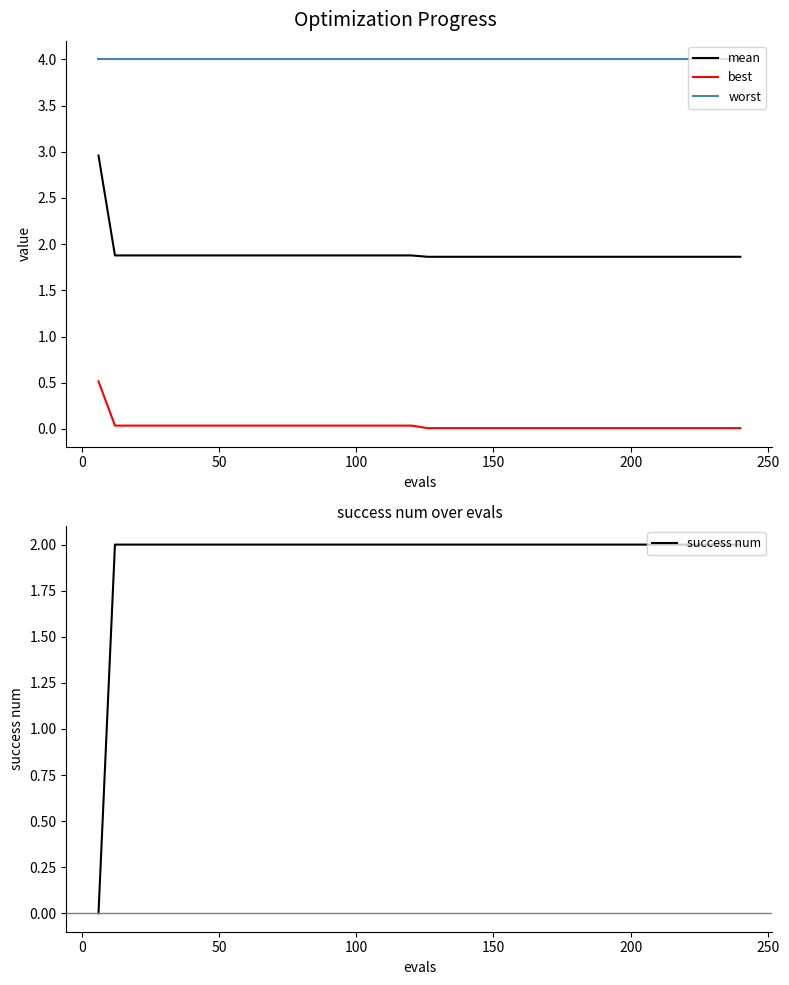

Reading left to right, transcribe all the data shown in this chart.

mean: 3.0	1.9	1.9	1.9	1.9	1.9	1.9	1.9	1.9	1.9	1.9	1.9	1.9	1.9	1.9	1.9	1.9	1.9	1.9	1.9	1.9	1.9	1.9	1.9	1.9	1.9	1.9	1.9	1.9	1.9	1.9	1.9	1.9	1.9	1.9	1.9	1.9	1.9	1.9	1.9
best: 0.5	0.0	0.0	0.0	0.0	0.0	0.0	0.0	0.0	0.0	0.0	0.0	0.0	0.0	0.0	0.0	0.0	0.0	0.0	0.0	0.0	0.0	0.0	0.0	0.0	0.0	0.0	0.0	0.0	0.0	0.0	0.0	0.0	0.0	0.0	0.0	0.0	0.0	0.0	0.0
worst: 4.0	4.0	4.0	4.0	4.0	4.0	4.0	4.0	4.0	4.0	4.0	4.0	4.0	4.0	4.0	4.0	4.0	4.0	4.0	4.0	4.0	4.0	4.0	4.0	4.0	4.0	4.0	4.0	4.0	4.0	4.0	4.0	4.0	4.0	4.0	4.0	4.0	4.0	4.0	4.0
success num: 0.0	2.0	2.0	2.0	2.0	2.0	2.0	2.0	2.0	2.0	2.0	2.0	2.0	2.0	2.0	2.0	2.0	2.0	2.0	2.0	2.0	2.0	2.0	2.0	2.0	2.0	2.0	2.0	2.0	2.0	2.0	2.0	2.0	2.0	2.0	2.0	2.0	2.0	2.0	2.0